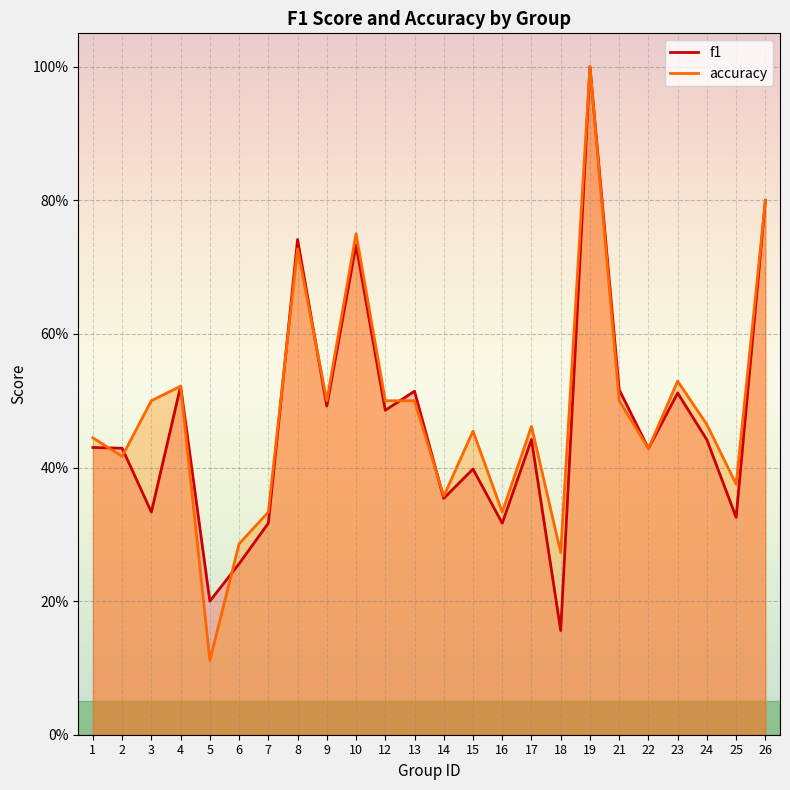

What value does the accuracy series have at 23?

0.5